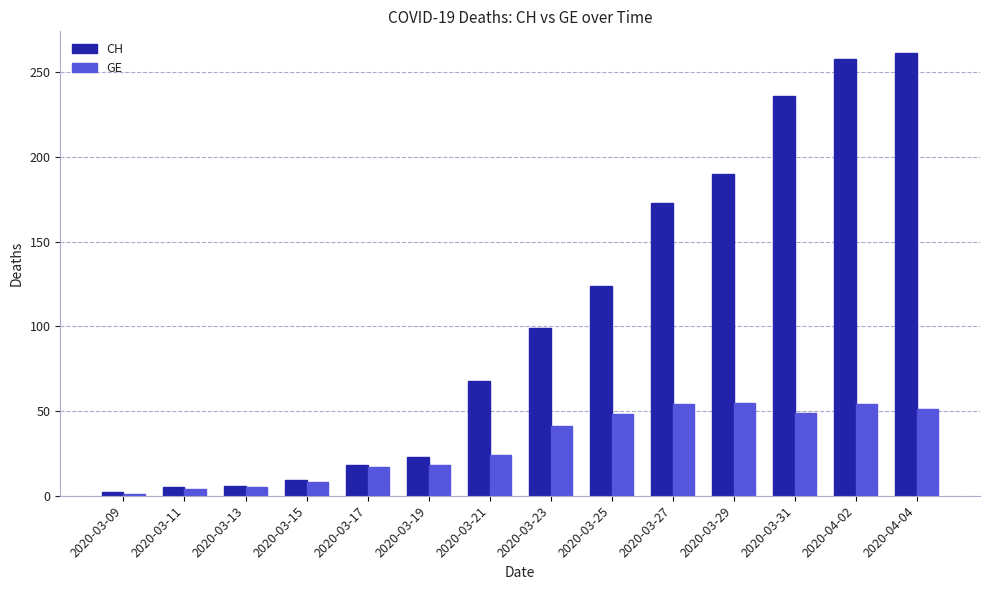

How many bars are there in total?

28